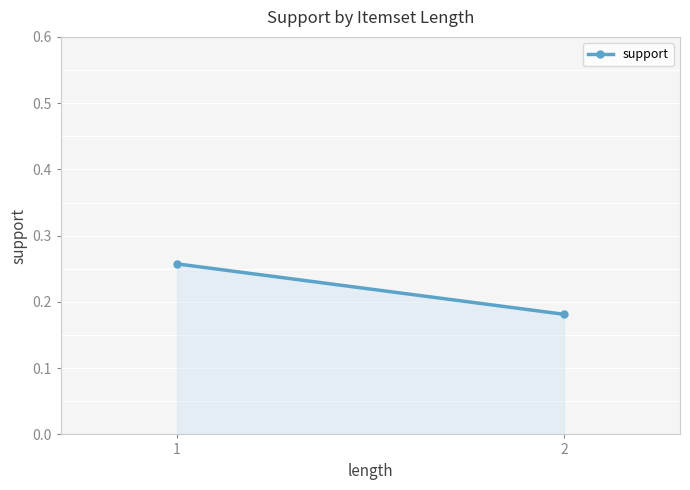

Which label corresponds to the smallest value in the chart?

2